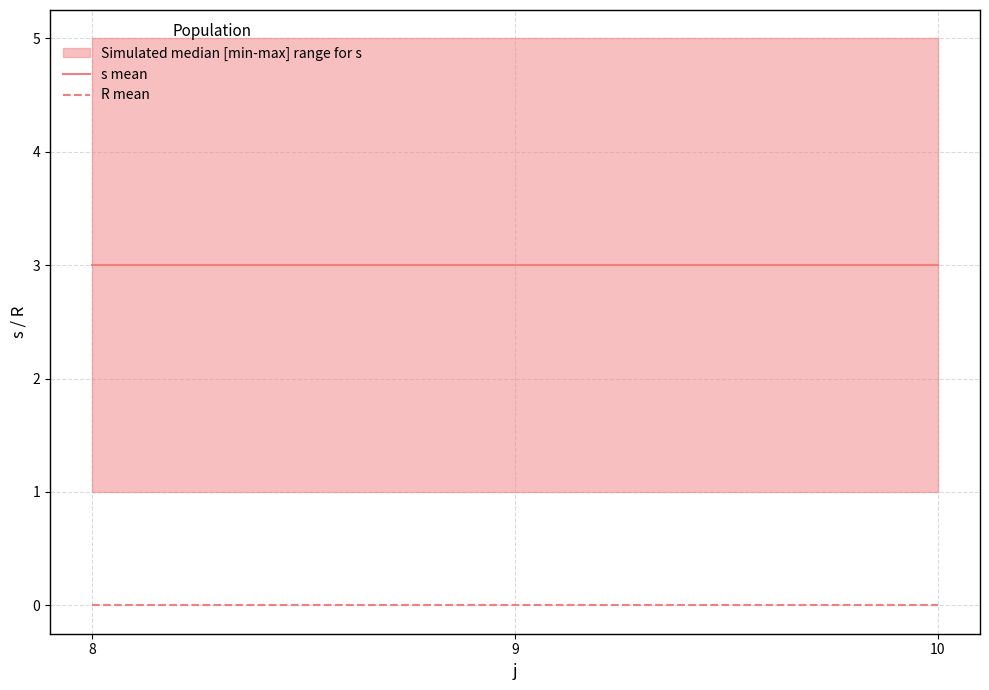

At 10, list the series in order from smallest to largest.

R mean, s mean